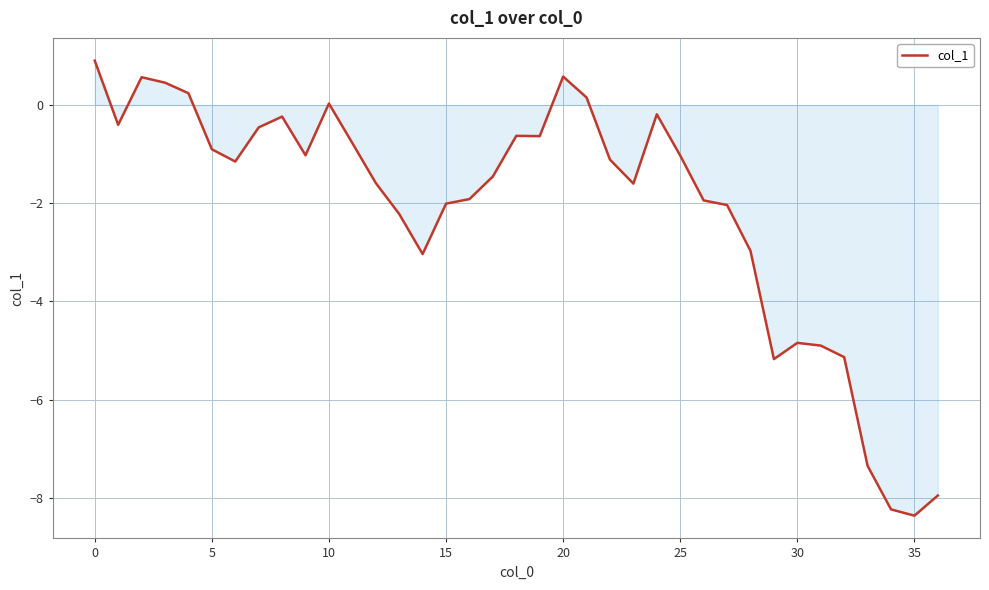

What is the difference between the maximum and minimum values?

9.3